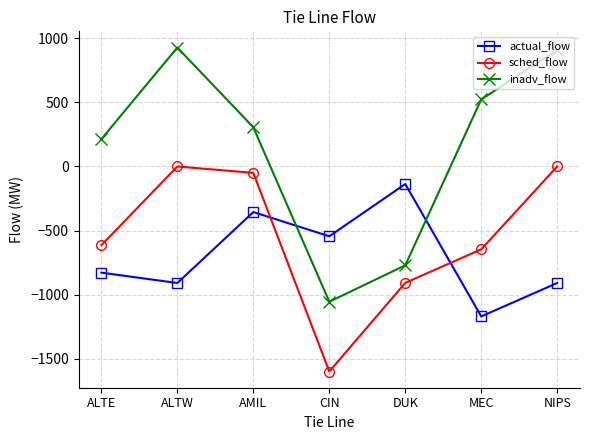

What is the difference between the second highest and minimum values in the actual_flow series?

815.0